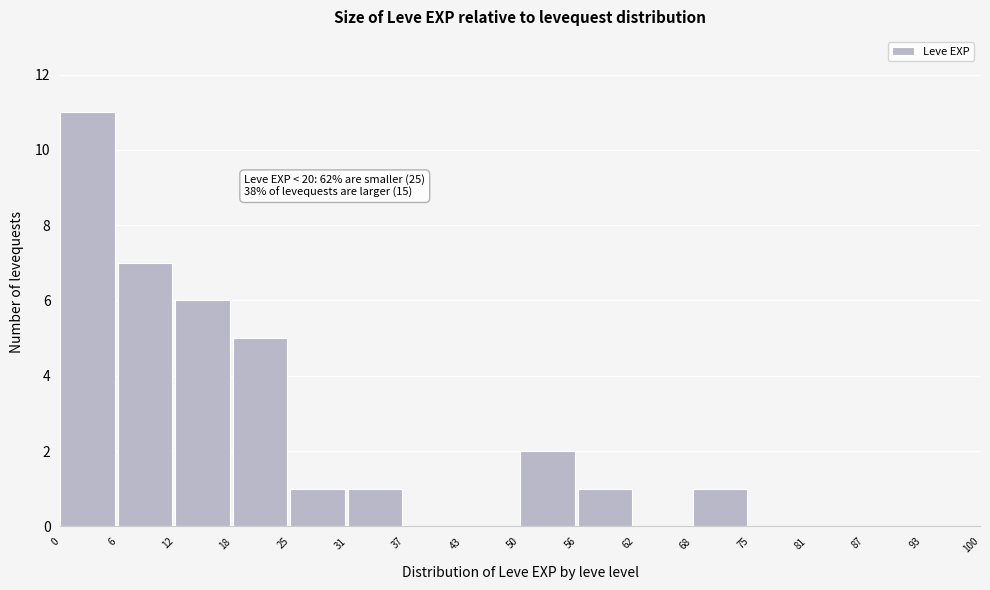

Which range on the x-axis has the tallest bar?

0 to 6